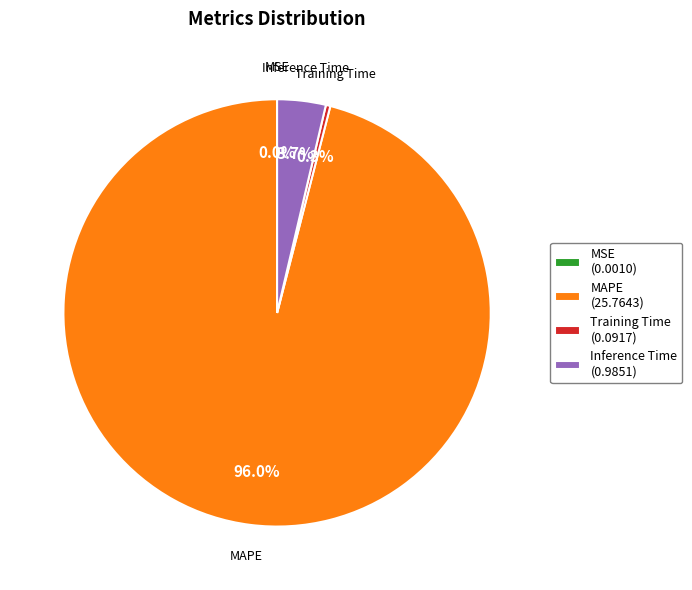

To the nearest percent, what is the average slice percentage?

25%